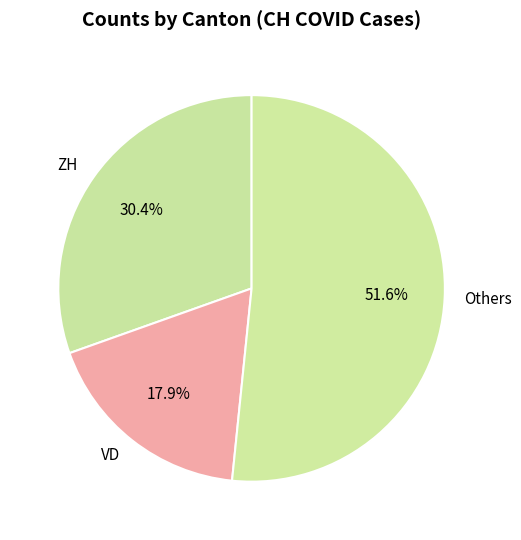

What percentage do VD and Others together represent?

69.6%